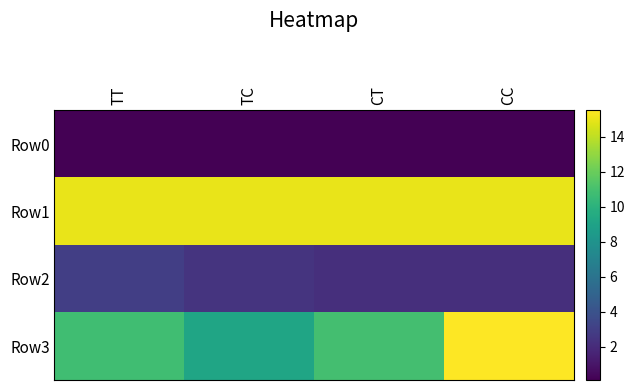

Which series has the largest range (max minus min)?

Row3